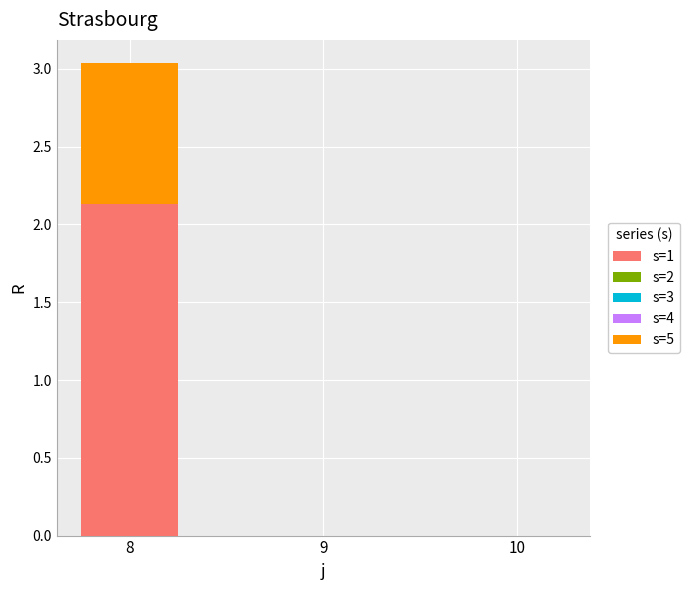

Reading left to right, transcribe the values for s=1.

8=2.1	9=0.0	10=0.0